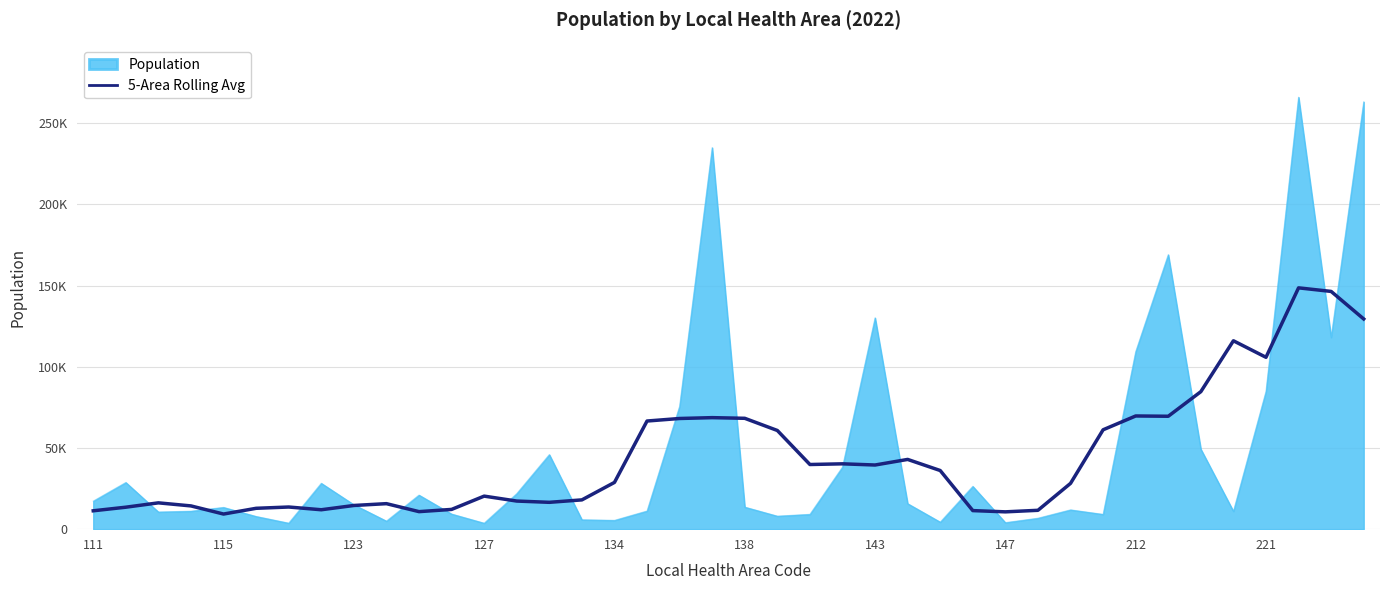

What are all the series names shown in the legend?

Population, 5-Area Rolling Avg